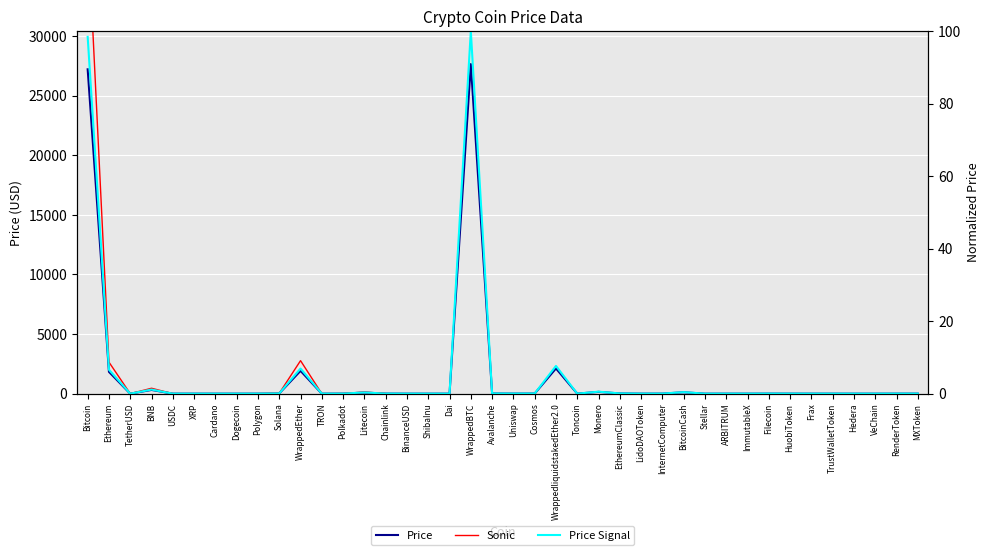

What is the change in value from Stellar to RenderToken?

+2.3